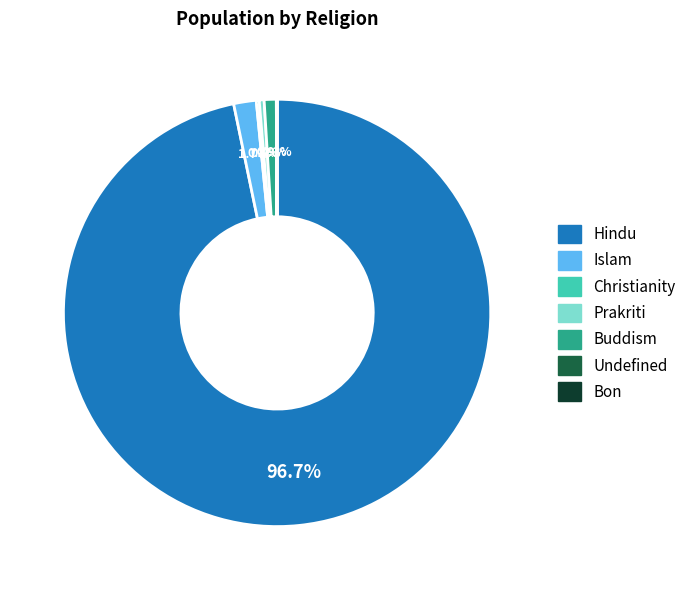

What percentage is the Buddism slice, to the nearest percent?

1%